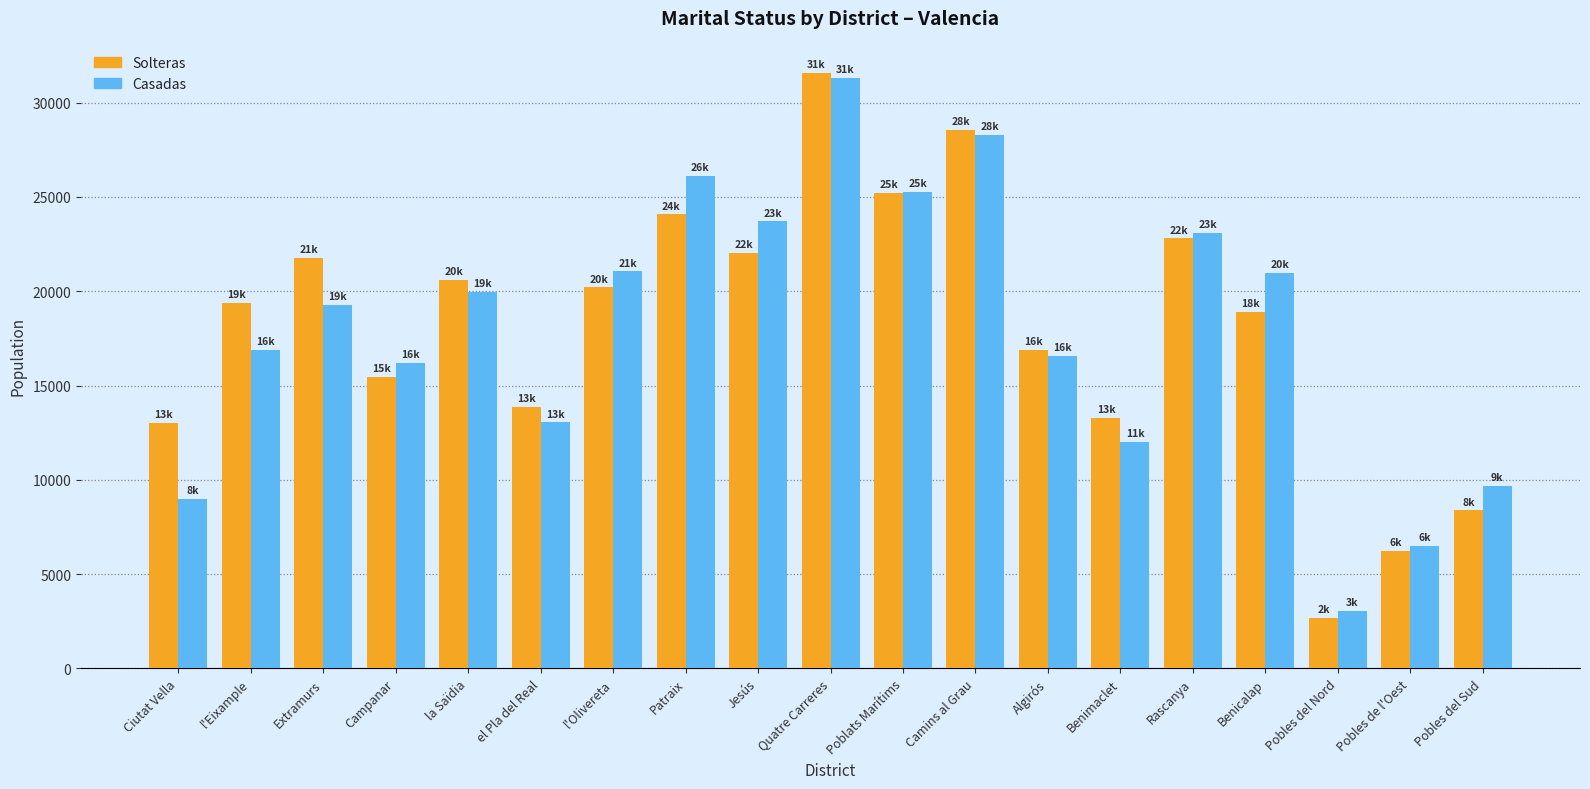

What are all the series names shown in the legend?

Solteras, Casadas